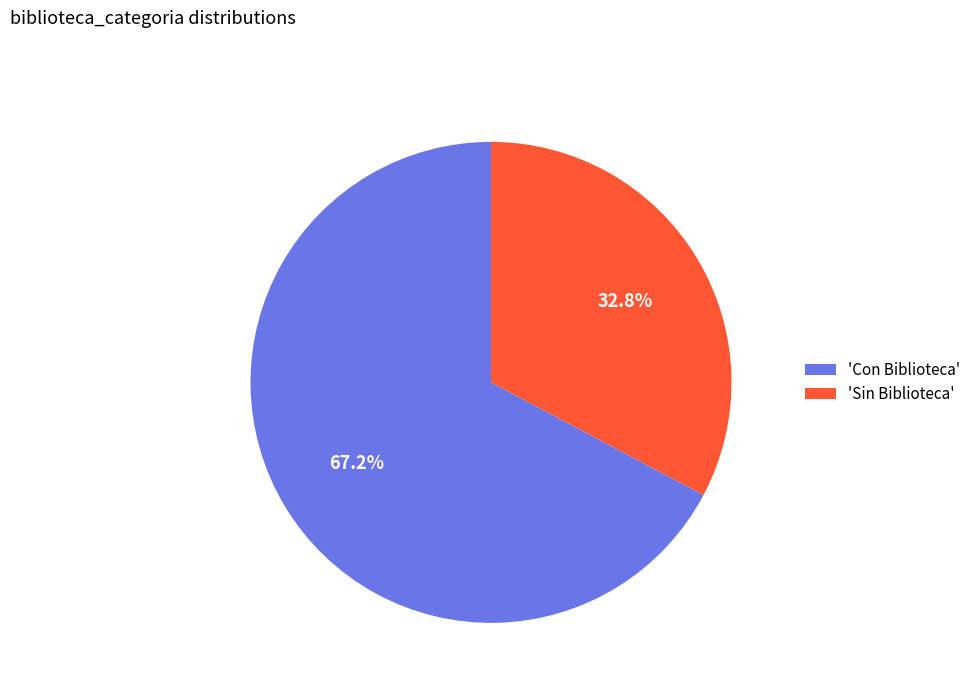

How many segments does this pie chart have?

2